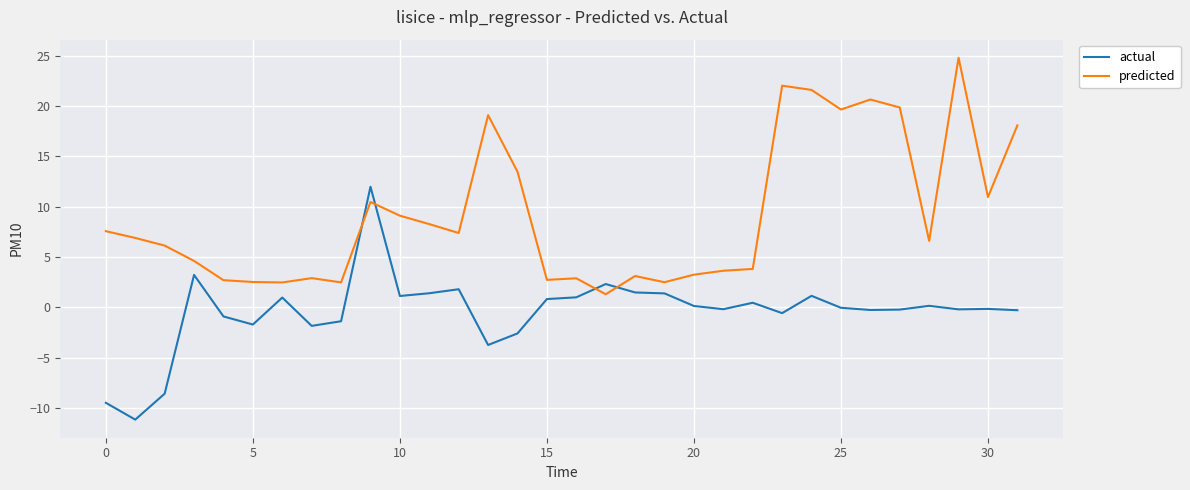

Rank the series by their average value, from lowest to highest.

actual, predicted